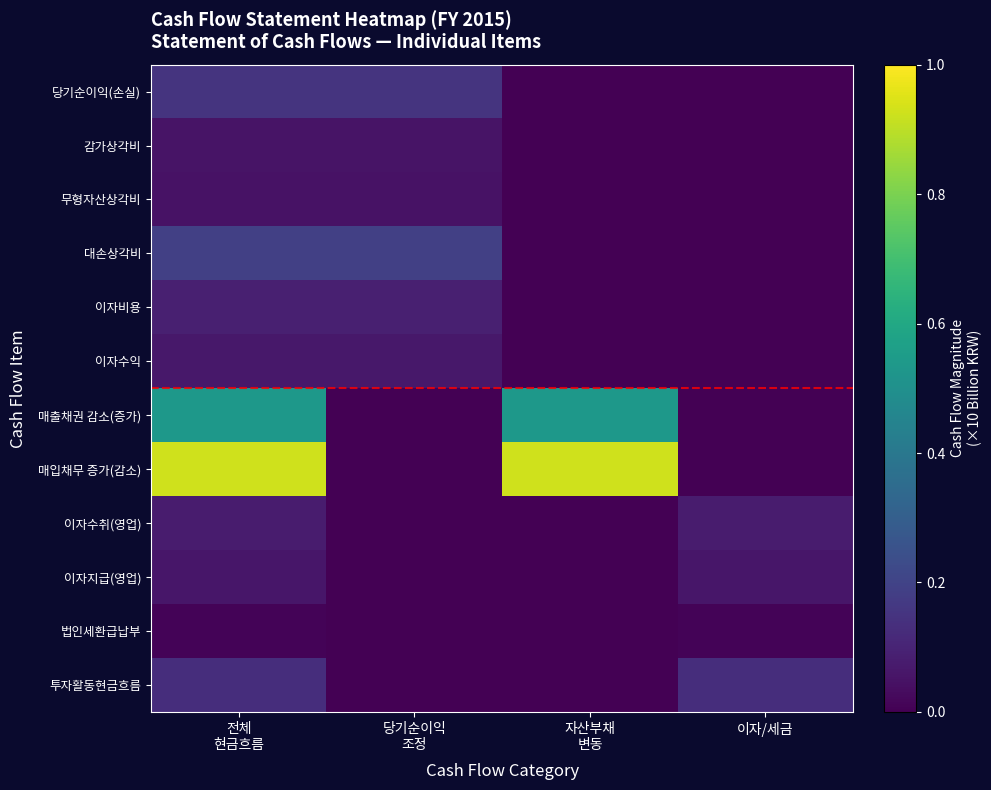

Reading left to right, list all the values displayed in this chart.

당기순이익(손실): 전체
현금흐름=0.2	당기순이익
조정=0.2	자산부채
변동=0.0	이자/세금=0.0
감가상각비: 전체
현금흐름=0.1	당기순이익
조정=0.1	자산부채
변동=0.0	이자/세금=0.0
무형자산상각비: 전체
현금흐름=0.0	당기순이익
조정=0.0	자산부채
변동=0.0	이자/세금=0.0
대손상각비: 전체
현금흐름=0.2	당기순이익
조정=0.2	자산부채
변동=0.0	이자/세금=0.0
이자비용: 전체
현금흐름=0.1	당기순이익
조정=0.1	자산부채
변동=0.0	이자/세금=0.0
이자수익: 전체
현금흐름=0.1	당기순이익
조정=0.1	자산부채
변동=0.0	이자/세금=0.0
매출채권 감소(증가): 전체
현금흐름=0.5	당기순이익
조정=0.0	자산부채
변동=0.5	이자/세금=0.0
매입채무 증가(감소): 전체
현금흐름=0.9	당기순이익
조정=0.0	자산부채
변동=0.9	이자/세금=0.0
이자수취(영업): 전체
현금흐름=0.1	당기순이익
조정=0.0	자산부채
변동=0.0	이자/세금=0.1
이자지급(영업): 전체
현금흐름=0.1	당기순이익
조정=0.0	자산부채
변동=0.0	이자/세금=0.1
법인세환급납부: 전체
현금흐름=0.0	당기순이익
조정=0.0	자산부채
변동=0.0	이자/세금=0.0
투자활동현금흐름: 전체
현금흐름=0.1	당기순이익
조정=0.0	자산부채
변동=0.0	이자/세금=0.1